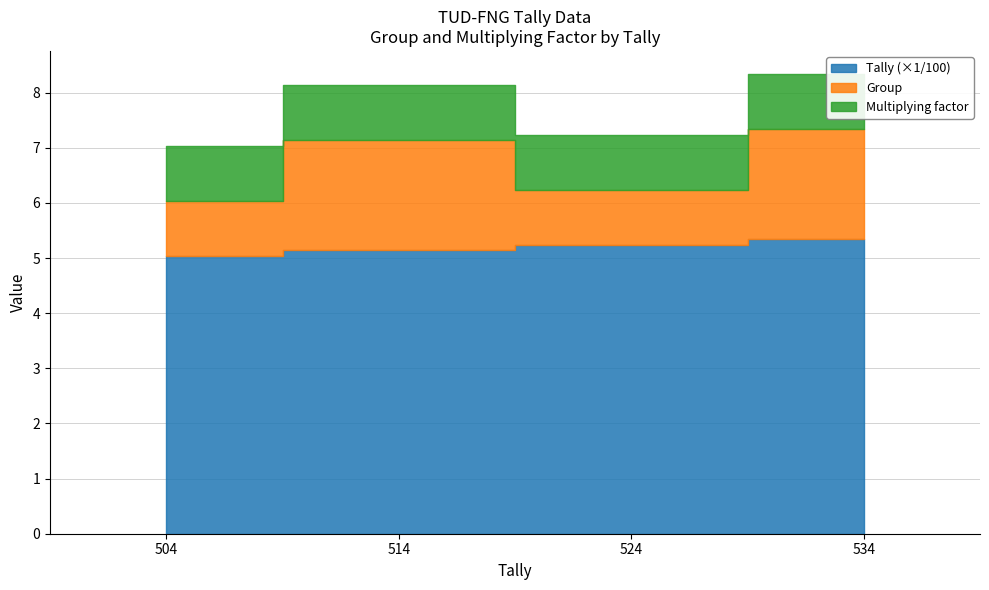

Reading right to left, what are all the values shown in this chart?

Group: 2	1	2	1
Multiplying factor: 1	1	1	1
Tally: 534	524	514	504